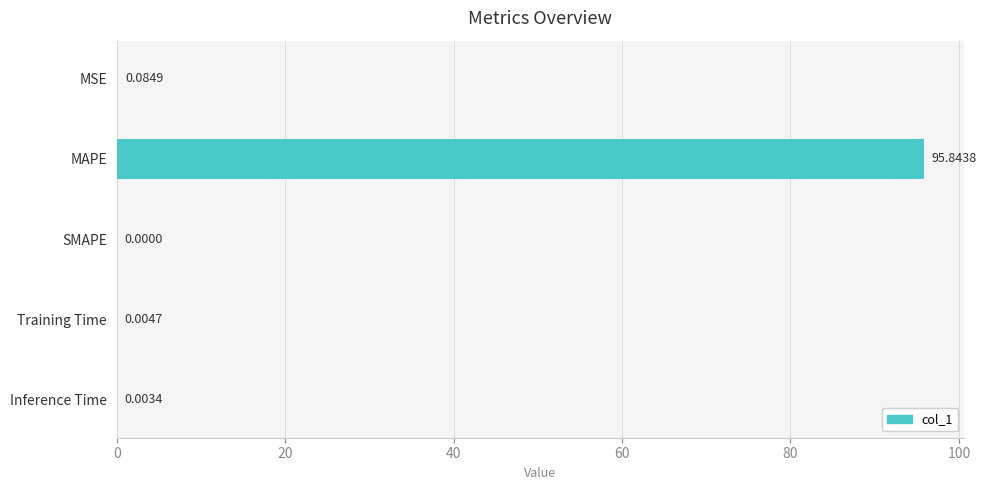

At which category does the chart reach its peak across all series?

MAPE